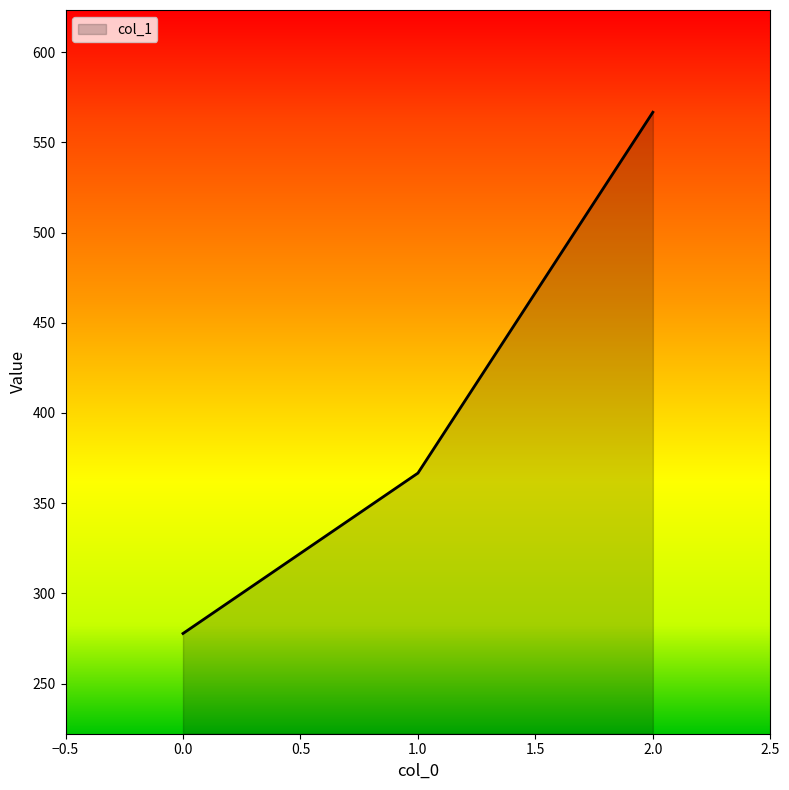

Rank the categories by value from lowest to highest.

0.0, 1.0, 2.0